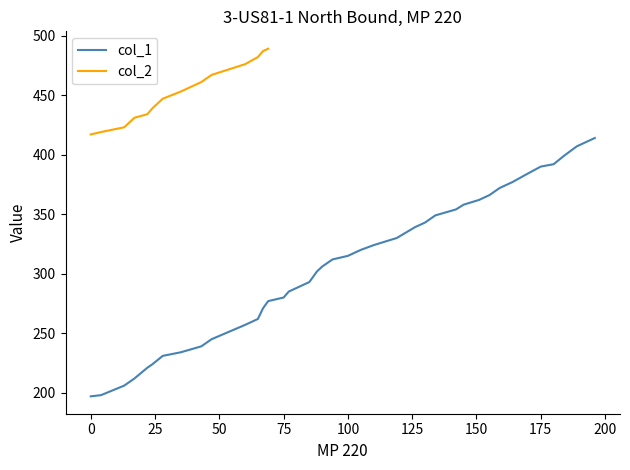

Reading right to left, extract all data points from this chart.

414	412	407	399	392	390	383	377	372	366	362	358	354	349	343	339	330	324	320	315	312	306	302	293	285	280	277	271	262	257	245	239	234	231	224	221	212	206	198	197